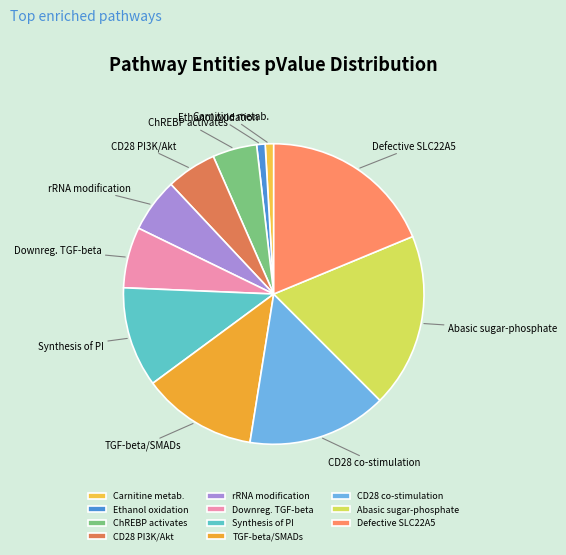

Is there a majority slice in this chart?

No